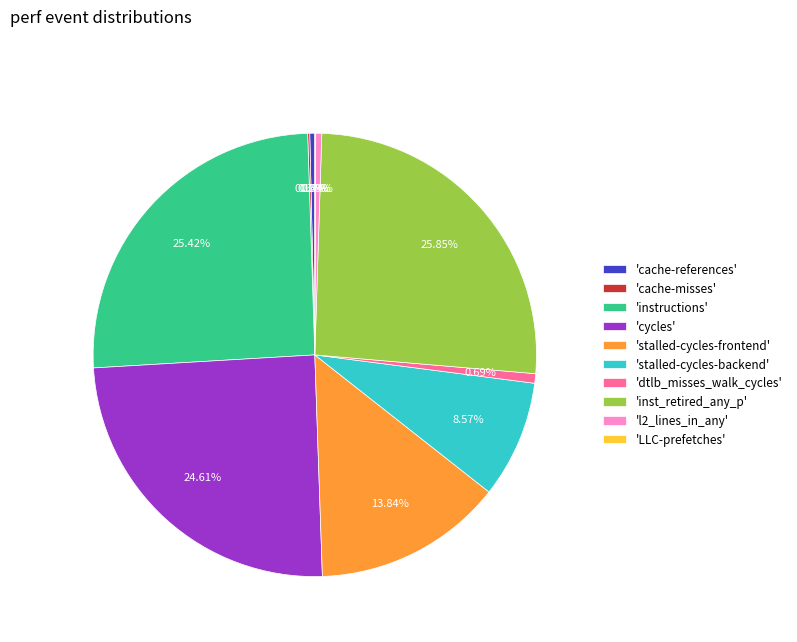

Does 'cycles' represent more than half of the total?

No